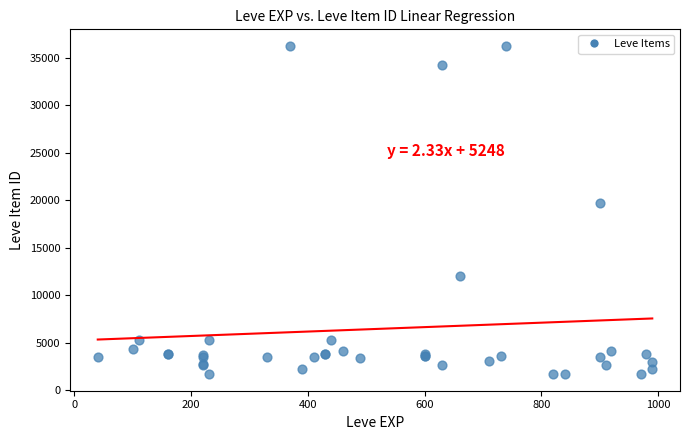

What Y value in the scatter plot is closest to 18967?

19744